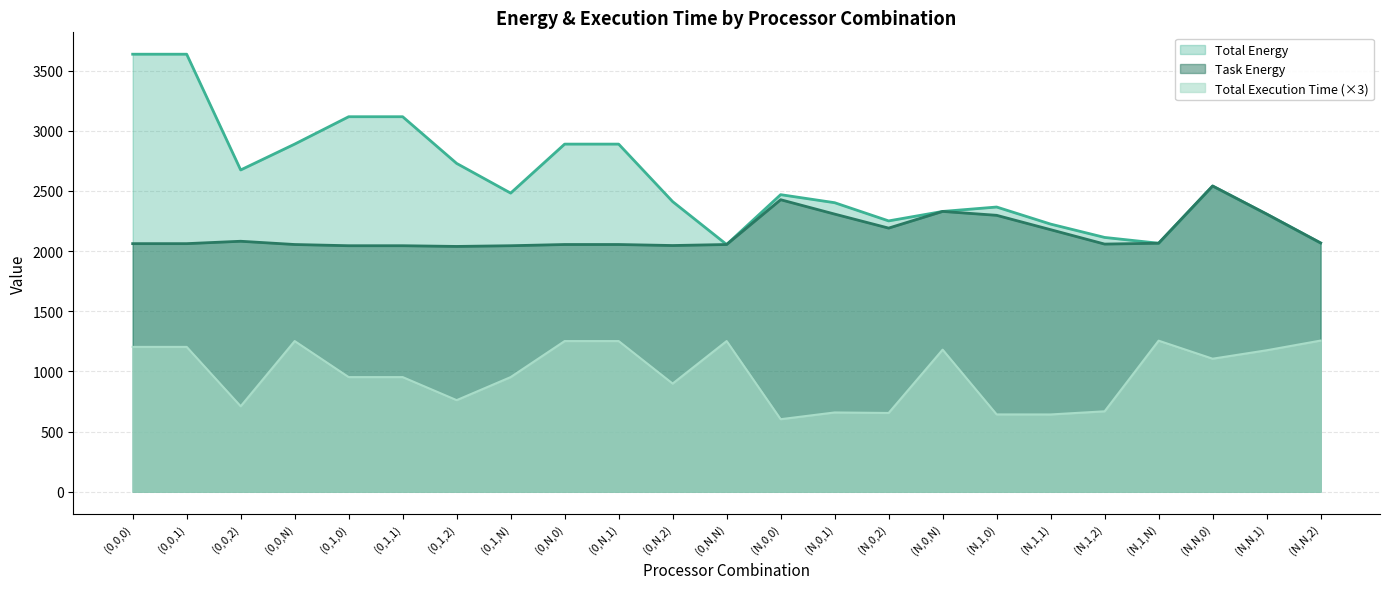

Reading right to left, what are all the values shown in this chart?

Total Energy: (N,N,2)=2067.7	(N,N,1)=2308.1	(N,N,0)=2541.3	(N,1,N)=2065.5	(N,1,2)=2113.7	(N,1,1)=2224.6	(N,1,0)=2366.5	(N,0,N)=2329.9	(N,0,2)=2251.1	(N,0,1)=2402.5	(N,0,0)=2469.3	(0,N,N)=2054.9	(0,N,2)=2411.5	(0,N,1)=2889.6	(0,N,0)=2889.6	(0,1,N)=2482.2	(0,1,2)=2729.1	(0,1,1)=3117.3	(0,1,0)=3117.3	(0,0,N)=2889.6	(0,0,2)=2674.7	(0,0,1)=3637.0	(0,0,0)=3637.0
Task Energy: (N,N,2)=2067.7	(N,N,1)=2308.1	(N,N,0)=2541.3	(N,1,N)=2065.5	(N,1,2)=2058.5	(N,1,1)=2178.2	(N,1,0)=2297.6	(N,0,N)=2329.9	(N,0,2)=2191.3	(N,0,1)=2307.8	(N,0,0)=2427.3	(0,N,N)=2054.9	(0,N,2)=2046.4	(0,N,1)=2054.9	(0,N,0)=2054.9	(0,1,N)=2044.8	(0,1,2)=2038.9	(0,1,1)=2044.8	(0,1,0)=2044.8	(0,0,N)=2054.9	(0,0,2)=2081.9	(0,0,1)=2062.1	(0,0,0)=2062.1
Total Execution Time: (N,N,2)=1256.2	(N,N,1)=1175.4	(N,N,0)=1105.5	(N,1,N)=1255.4	(N,1,2)=668.1	(N,1,1)=641.9	(N,1,0)=642.3	(N,0,N)=1180.6	(N,0,2)=654.3	(N,0,1)=658.6	(N,0,0)=602.5	(0,N,N)=1252.1	(0,N,2)=898.6	(0,N,1)=1252.1	(0,N,0)=1252.1	(0,1,N)=952.6	(0,1,2)=760.8	(0,1,1)=952.6	(0,1,0)=952.6	(0,0,N)=1252.1	(0,0,2)=710.1	(0,0,1)=1203.6	(0,0,0)=1203.6